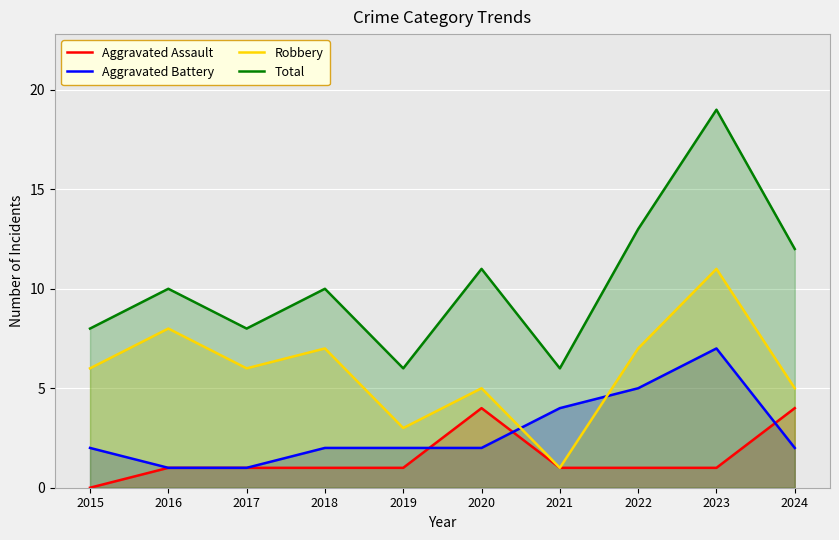

How many lines are shown in the chart?

4